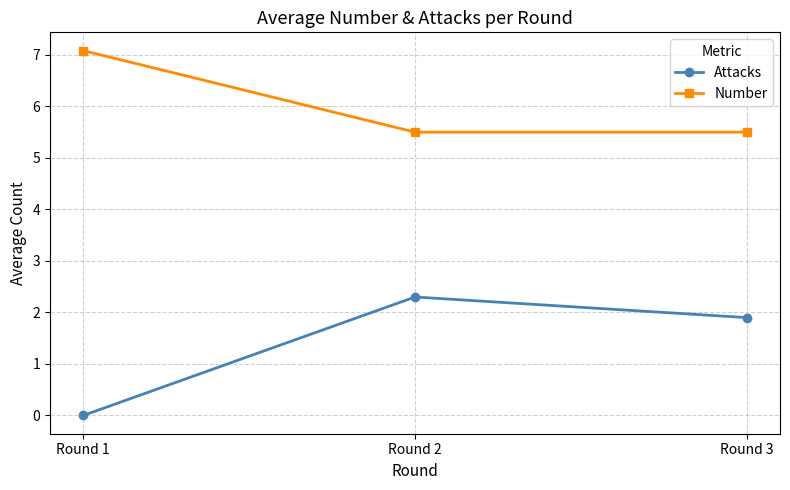

Reading left to right, list all the values displayed in this chart.

Attacks: 0.0	2.3	1.9
Number: 7.1	5.5	5.5